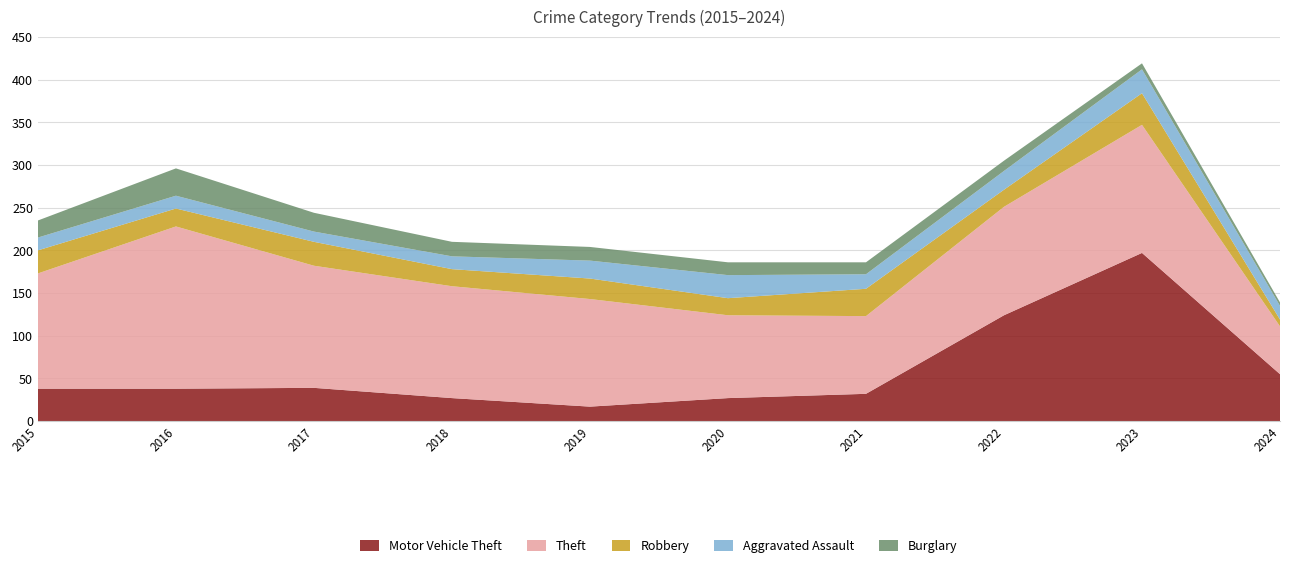

Reading left to right, extract all data points from this chart.

Motor Vehicle Theft: 38	38	39	27	17	27	32	124	197	55
Theft: 135	190	143	131	126	97	91	127	150	56
Robbery: 27	21	28	20	24	20	32	20	37	8
Aggravated Assault: 15	15	12	15	21	27	17	22	28	16
Burglary: 20	32	22	17	16	15	14	12	7	4